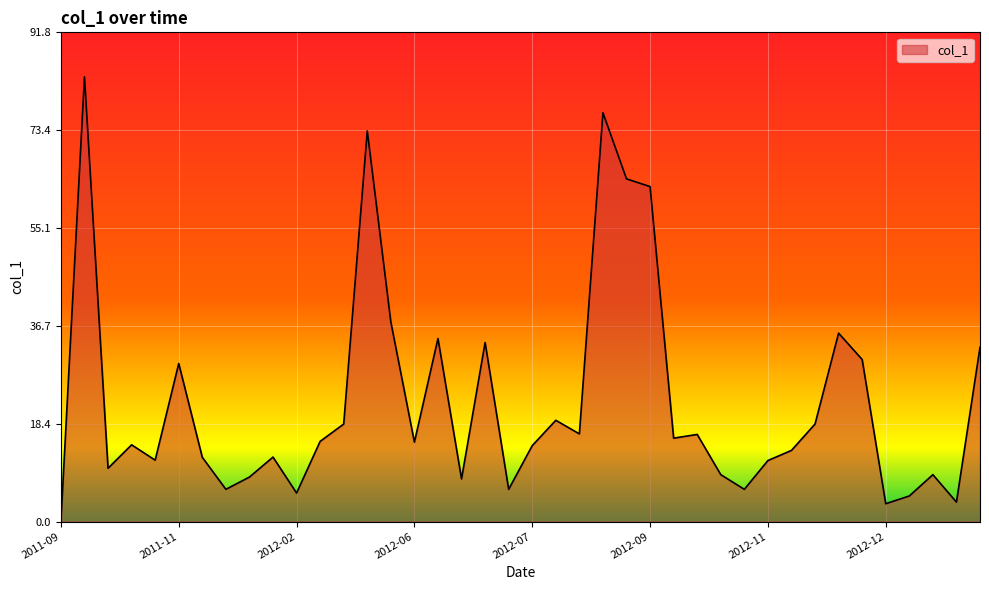

Does the chart display data point markers on the line(s)?

No